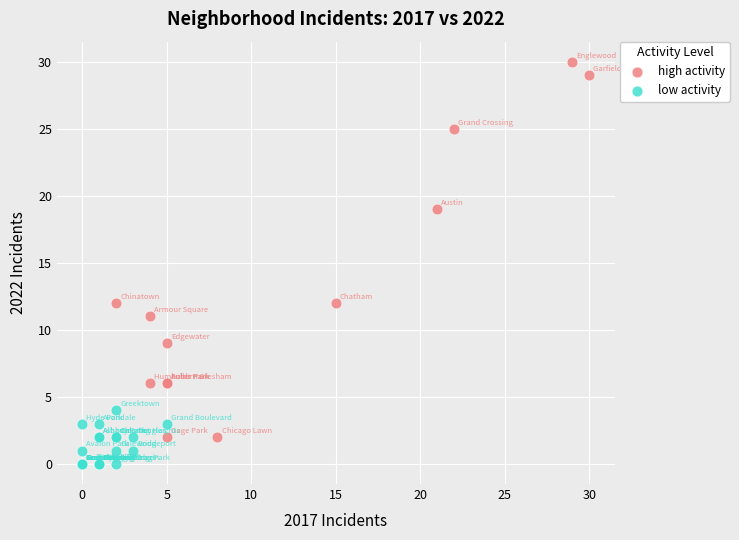

What are all the series names shown in the legend?

high activity, low activity